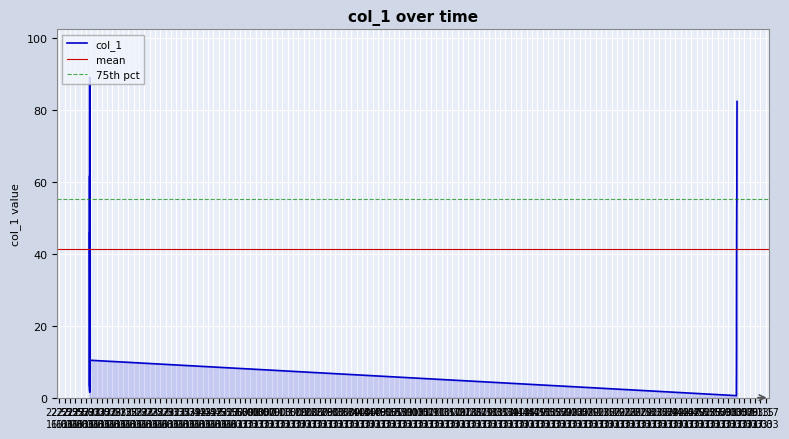

What is the difference between the maximum and minimum values?

88.5